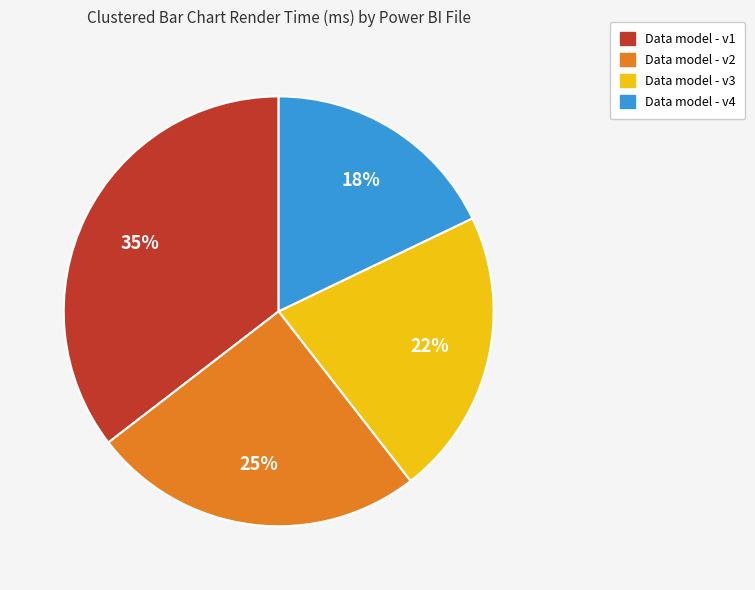

Does any single category account for the majority?

No